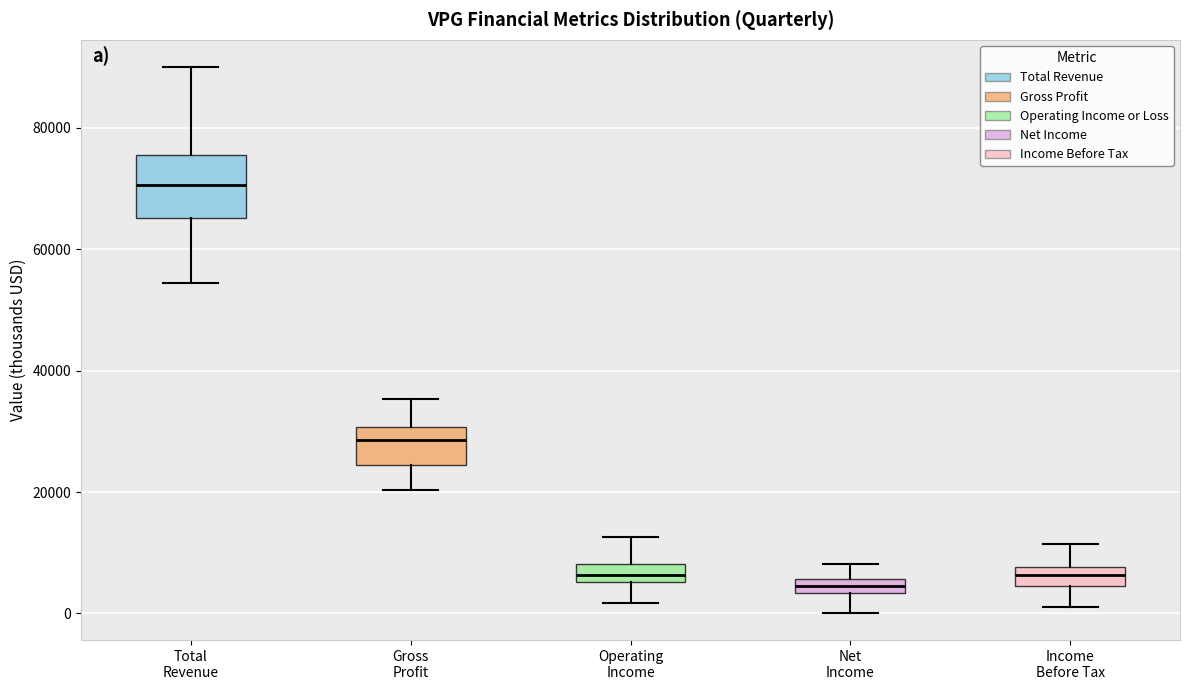

Where is the upper edge of the box for Total Revenue on the y-axis? The values are not printed on the chart, so give them approximately, as read against the axis.

76000